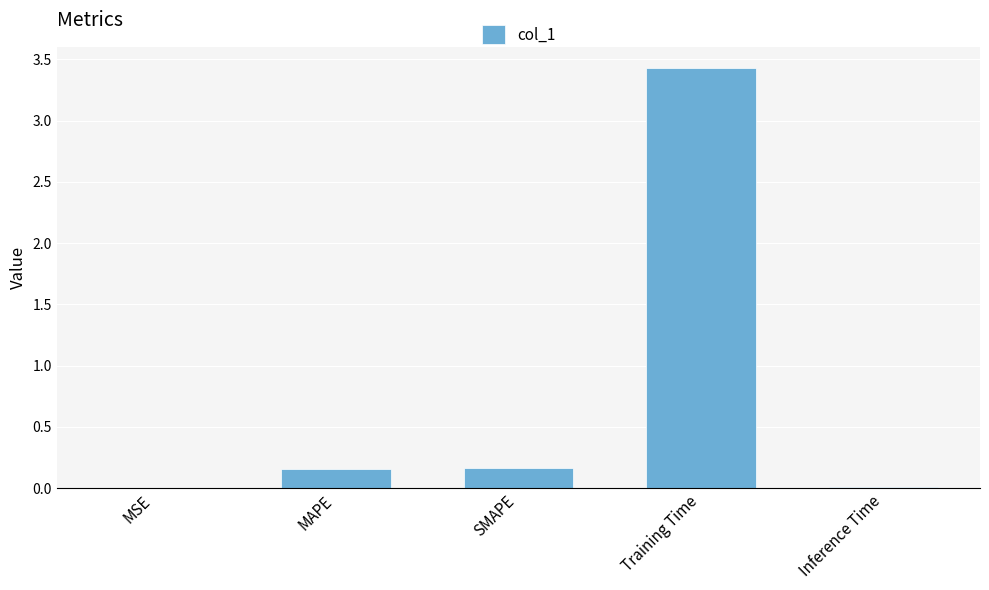

What is the greatest value displayed?

3.4